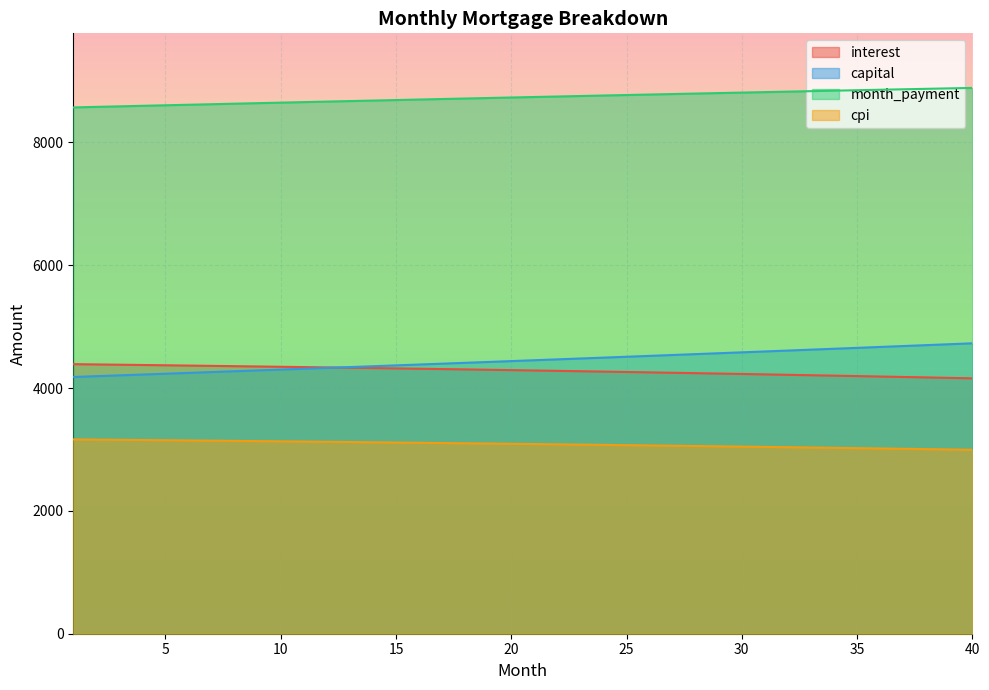

Rank the series by their maximum value, from highest to lowest.

month_payment, capital, interest, cpi